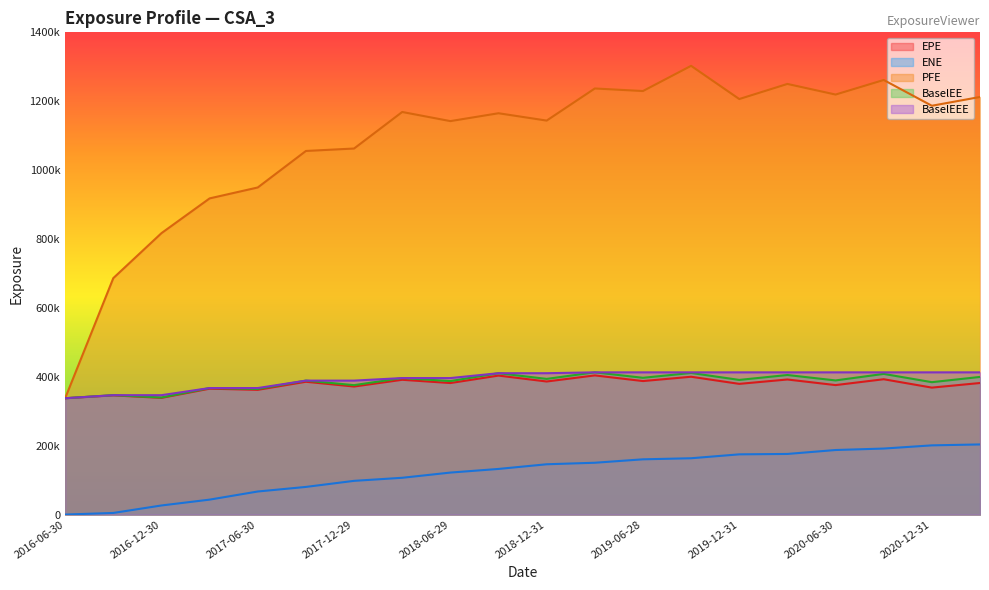

What is the average value of the EPE series?

377616.5